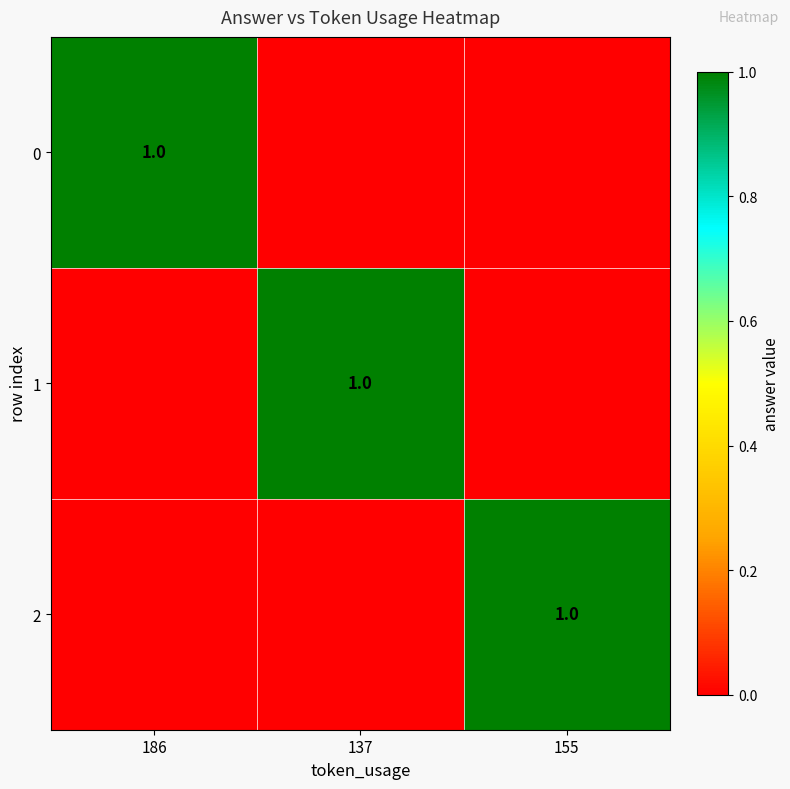

True or false: 2 has a value of 1 at 155.

True